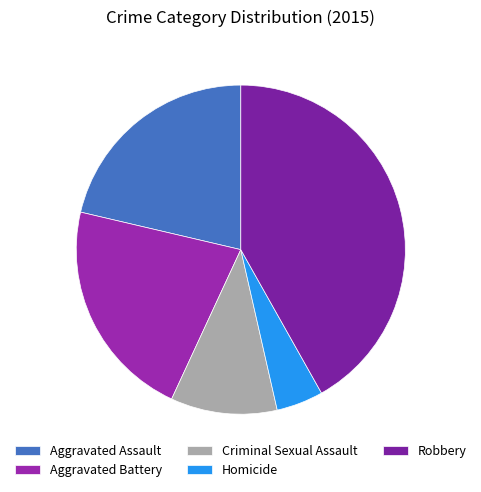

Which category has the smallest portion of the pie?

Homicide